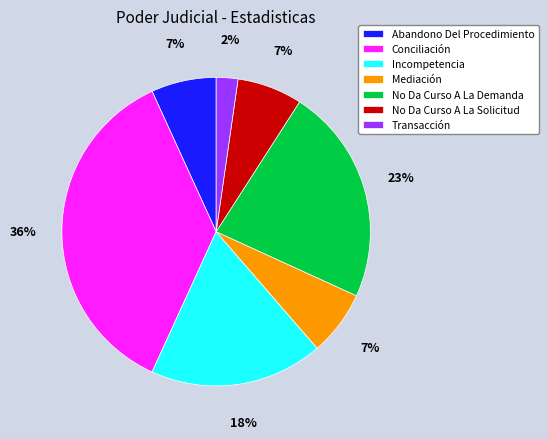

Do Transacción and Mediación together represent more than half of the pie?

No